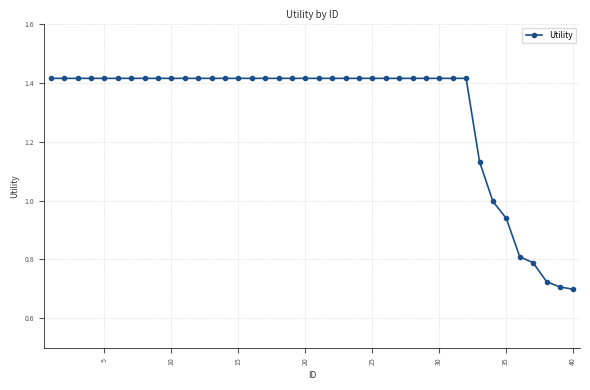

What is the average value?

1.3